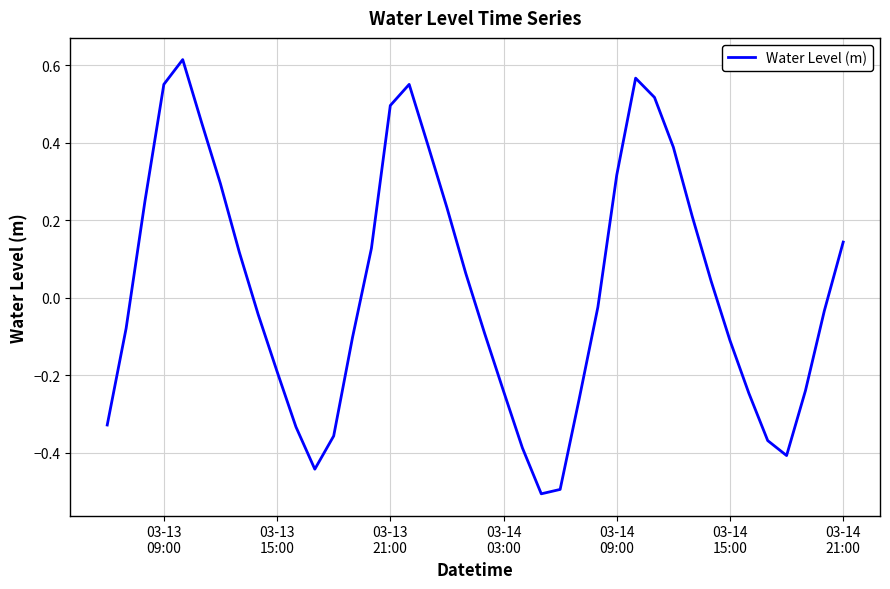

What is the smallest value displayed?

-0.5